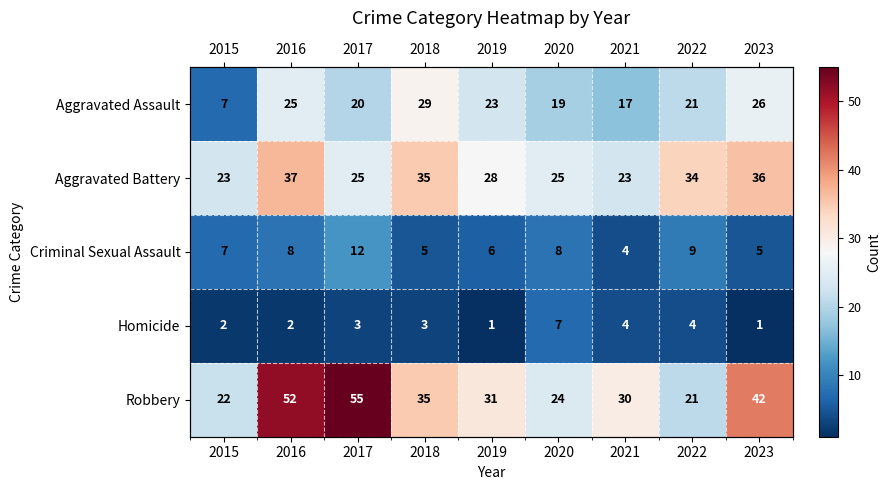

How many values in the Aggravated Assault series are below 21?

4